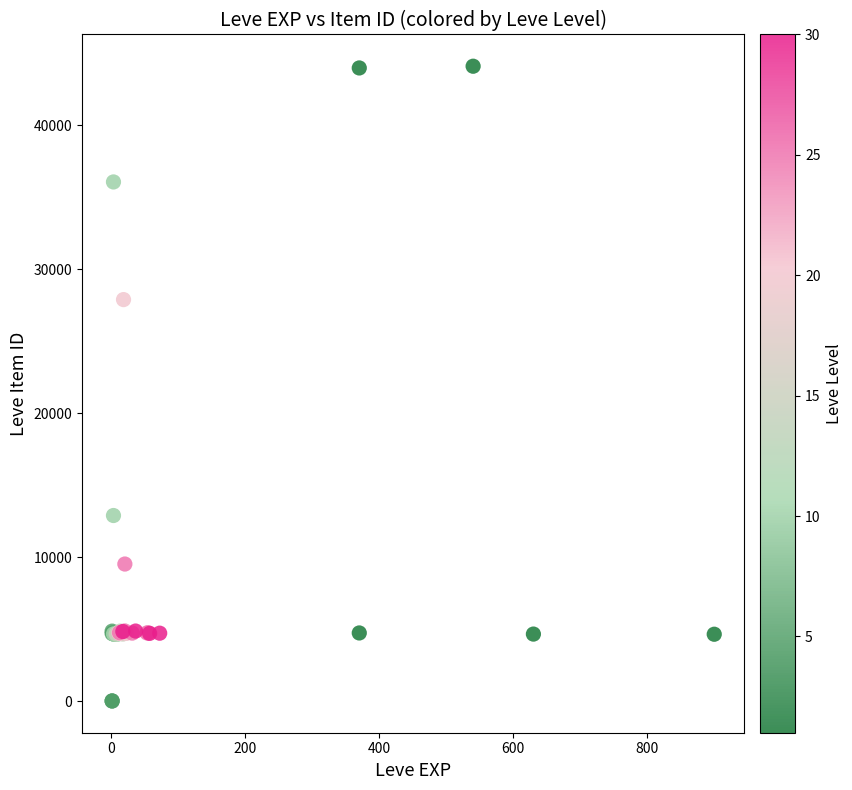

What Y value in the scatter plot is closest to 22048?

27884